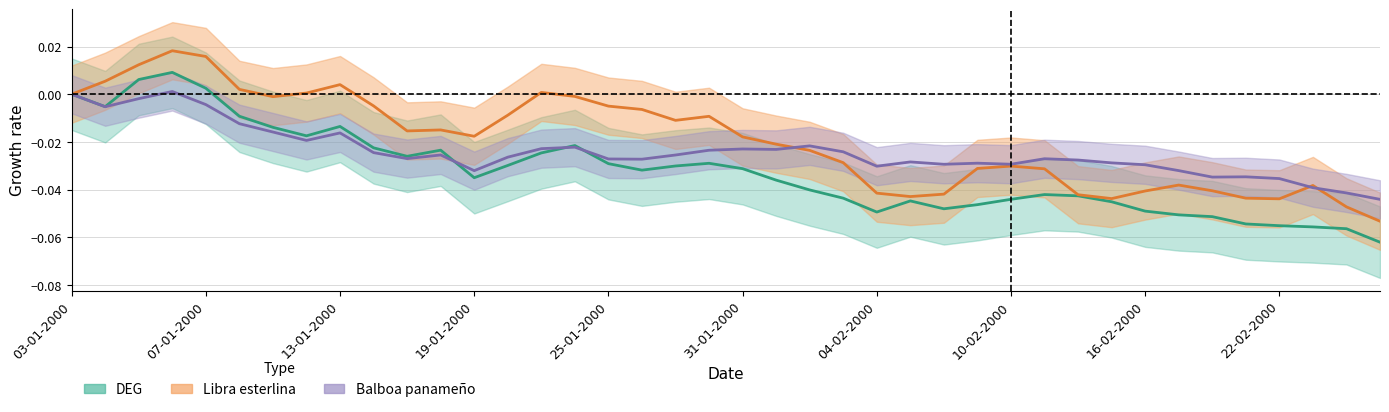

Reading left to right, transcribe all the data shown in this chart.

DEG: 03-01-2000=0.0	04-01-2000=-0.0	05-01-2000=0.0	06-01-2000=0.0	07-01-2000=0.0	10-01-2000=-0.0	11-01-2000=-0.0	12-01-2000=-0.0	13-01-2000=-0.0	14-01-2000=-0.0	17-01-2000=-0.0	18-01-2000=-0.0	19-01-2000=-0.0	20-01-2000=-0.0	21-01-2000=-0.0	24-01-2000=-0.0	25-01-2000=-0.0	26-01-2000=-0.0	27-01-2000=-0.0	28-01-2000=-0.0	31-01-2000=-0.0	01-02-2000=-0.0	02-02-2000=-0.0	03-02-2000=-0.0	04-02-2000=-0.0	07-02-2000=-0.0	08-02-2000=-0.0	09-02-2000=-0.0	10-02-2000=-0.0	11-02-2000=-0.0	14-02-2000=-0.0	15-02-2000=-0.0	16-02-2000=-0.0	17-02-2000=-0.1	18-02-2000=-0.1	21-02-2000=-0.1	22-02-2000=-0.1	23-02-2000=-0.1	24-02-2000=-0.1	25-02-2000=-0.1
Libra esterlina: 03-01-2000=0.0	04-01-2000=0.0	05-01-2000=0.0	06-01-2000=0.0	07-01-2000=0.0	10-01-2000=0.0	11-01-2000=-0.0	12-01-2000=0.0	13-01-2000=0.0	14-01-2000=-0.0	17-01-2000=-0.0	18-01-2000=-0.0	19-01-2000=-0.0	20-01-2000=-0.0	21-01-2000=0.0	24-01-2000=-0.0	25-01-2000=-0.0	26-01-2000=-0.0	27-01-2000=-0.0	28-01-2000=-0.0	31-01-2000=-0.0	01-02-2000=-0.0	02-02-2000=-0.0	03-02-2000=-0.0	04-02-2000=-0.0	07-02-2000=-0.0	08-02-2000=-0.0	09-02-2000=-0.0	10-02-2000=-0.0	11-02-2000=-0.0	14-02-2000=-0.0	15-02-2000=-0.0	16-02-2000=-0.0	17-02-2000=-0.0	18-02-2000=-0.0	21-02-2000=-0.0	22-02-2000=-0.0	23-02-2000=-0.0	24-02-2000=-0.0	25-02-2000=-0.1
Balboa panameño: 03-01-2000=0.0	04-01-2000=-0.0	05-01-2000=-0.0	06-01-2000=0.0	07-01-2000=-0.0	10-01-2000=-0.0	11-01-2000=-0.0	12-01-2000=-0.0	13-01-2000=-0.0	14-01-2000=-0.0	17-01-2000=-0.0	18-01-2000=-0.0	19-01-2000=-0.0	20-01-2000=-0.0	21-01-2000=-0.0	24-01-2000=-0.0	25-01-2000=-0.0	26-01-2000=-0.0	27-01-2000=-0.0	28-01-2000=-0.0	31-01-2000=-0.0	01-02-2000=-0.0	02-02-2000=-0.0	03-02-2000=-0.0	04-02-2000=-0.0	07-02-2000=-0.0	08-02-2000=-0.0	09-02-2000=-0.0	10-02-2000=-0.0	11-02-2000=-0.0	14-02-2000=-0.0	15-02-2000=-0.0	16-02-2000=-0.0	17-02-2000=-0.0	18-02-2000=-0.0	21-02-2000=-0.0	22-02-2000=-0.0	23-02-2000=-0.0	24-02-2000=-0.0	25-02-2000=-0.0